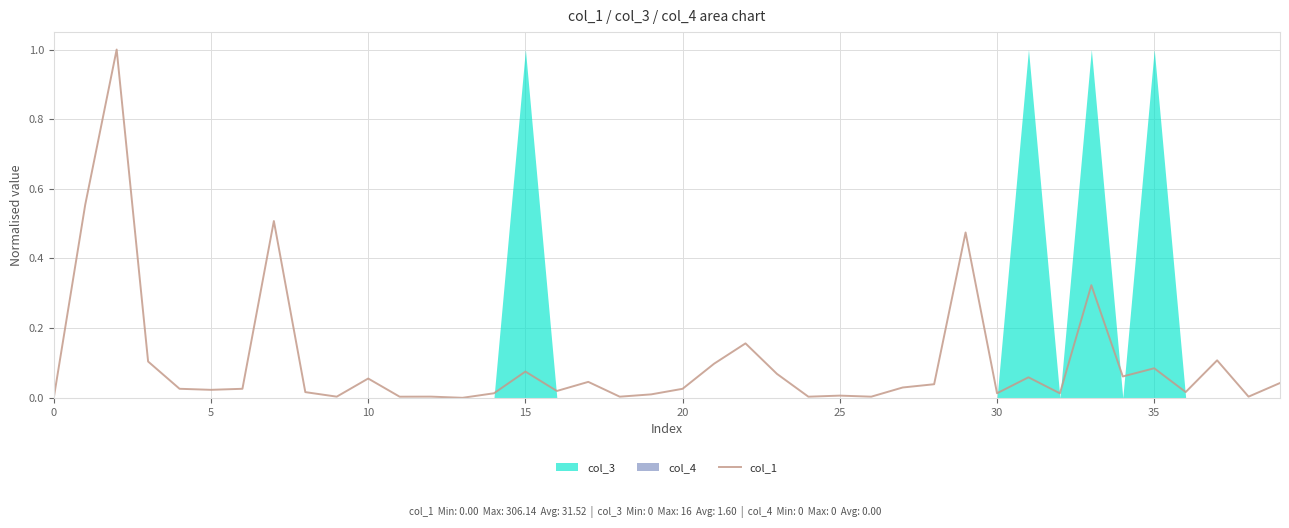

Reading right to left, transcribe all the data shown in this chart.

0.0	0.0	0.1	0.0	0.1	0.1	0.3	0.0	0.1	0.0	0.5	0.0	0.0	0.0	0.0	0.0	0.1	0.2	0.1	0.0	0.0	0.0	0.0	0.0	0.1	0.0	0.0	0.0	0.0	0.1	0.0	0.0	0.5	0.0	0.0	0.0	0.1	1.0	0.6	0.0